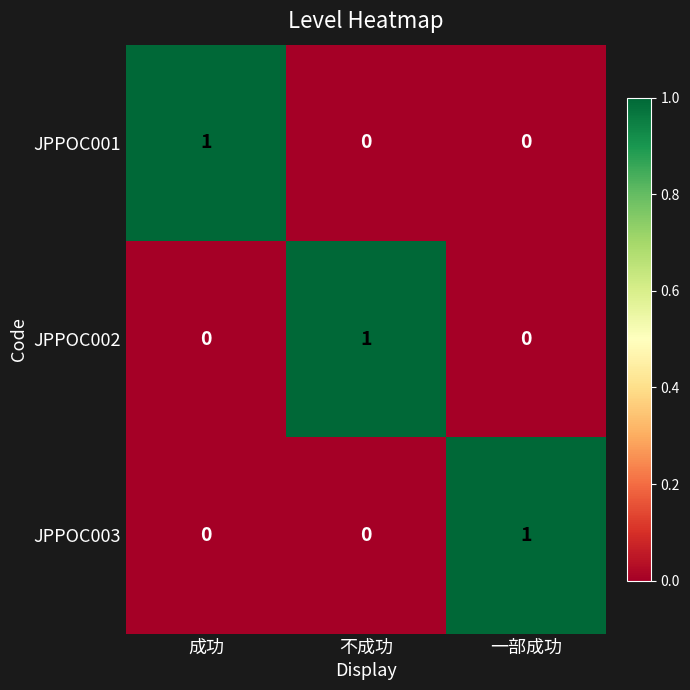

Which category has the highest value in the JPPOC001 series?

成功